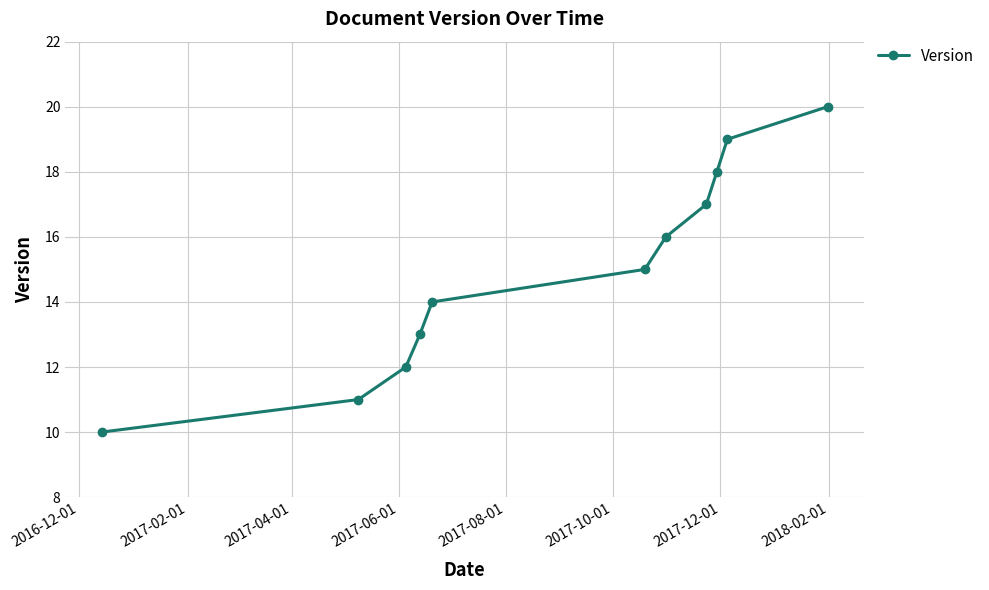

What is the sum of all values?

165